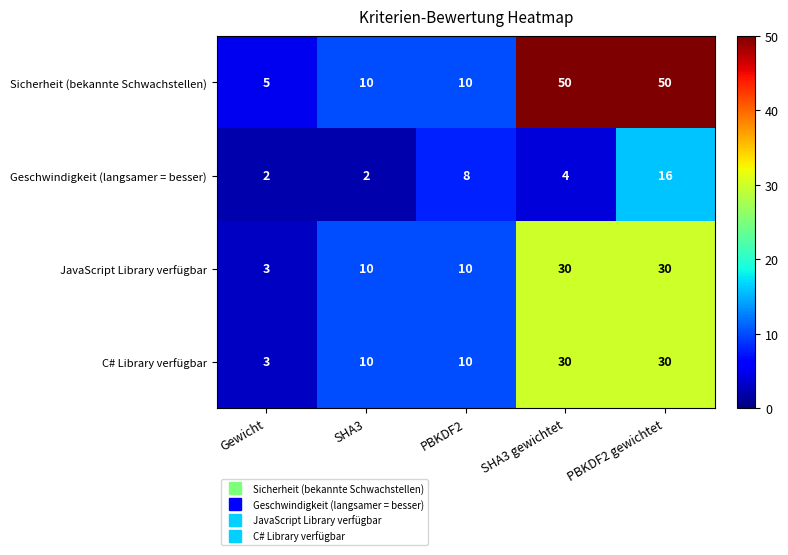

At which label is Geschwindigkeit (langsamer = besser) closest to 9?

PBKDF2